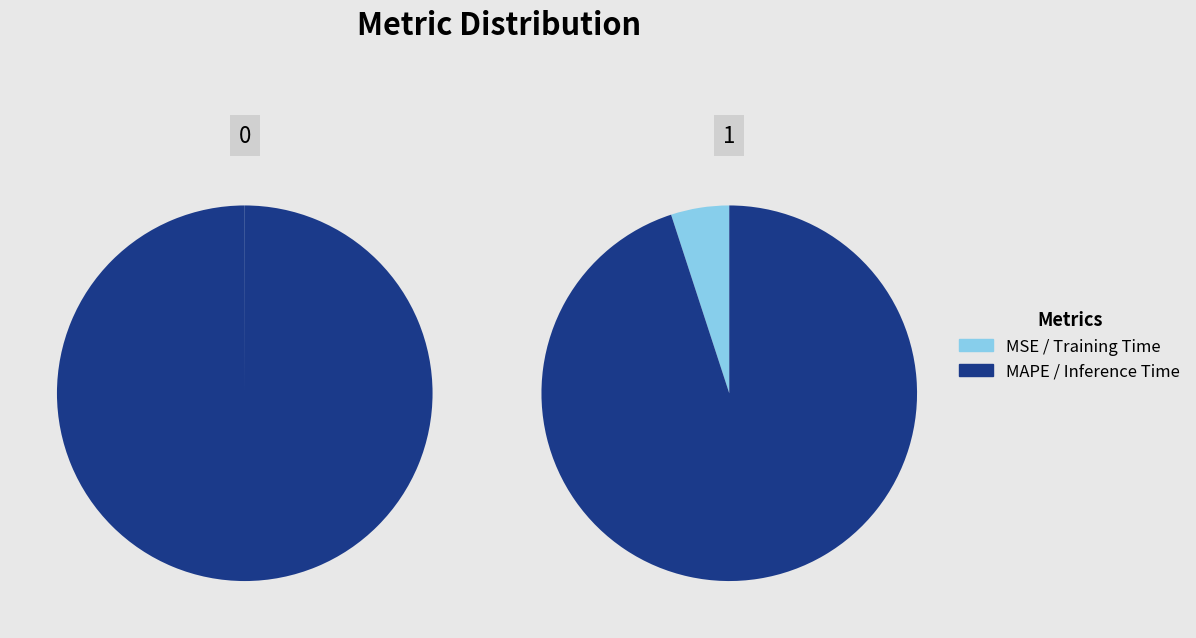

What is the change in value from MSE to Inference Time?

+1.1